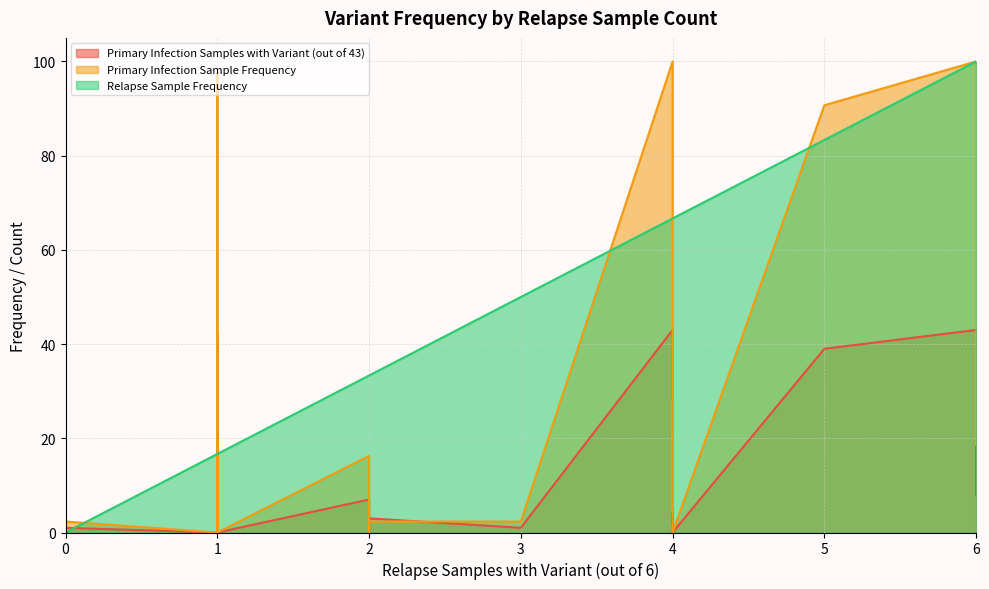

How many lines are shown in the chart?

3